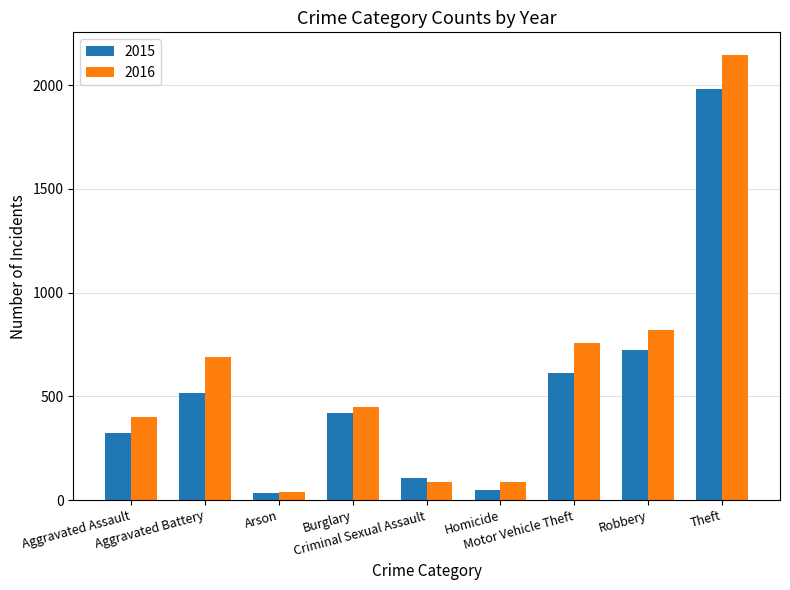

Which series has the largest total across all categories?

2016